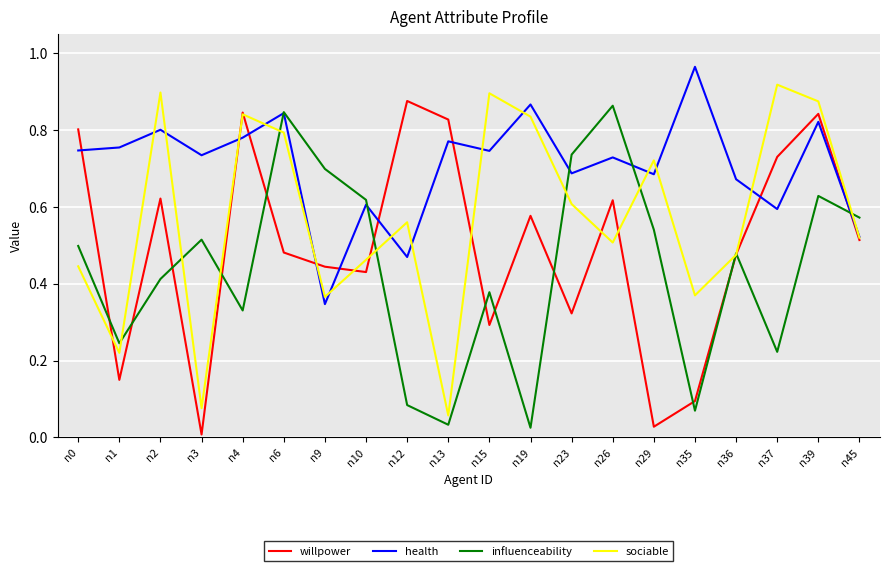

The value of sociable at n26 is 0.5. True or false?

True